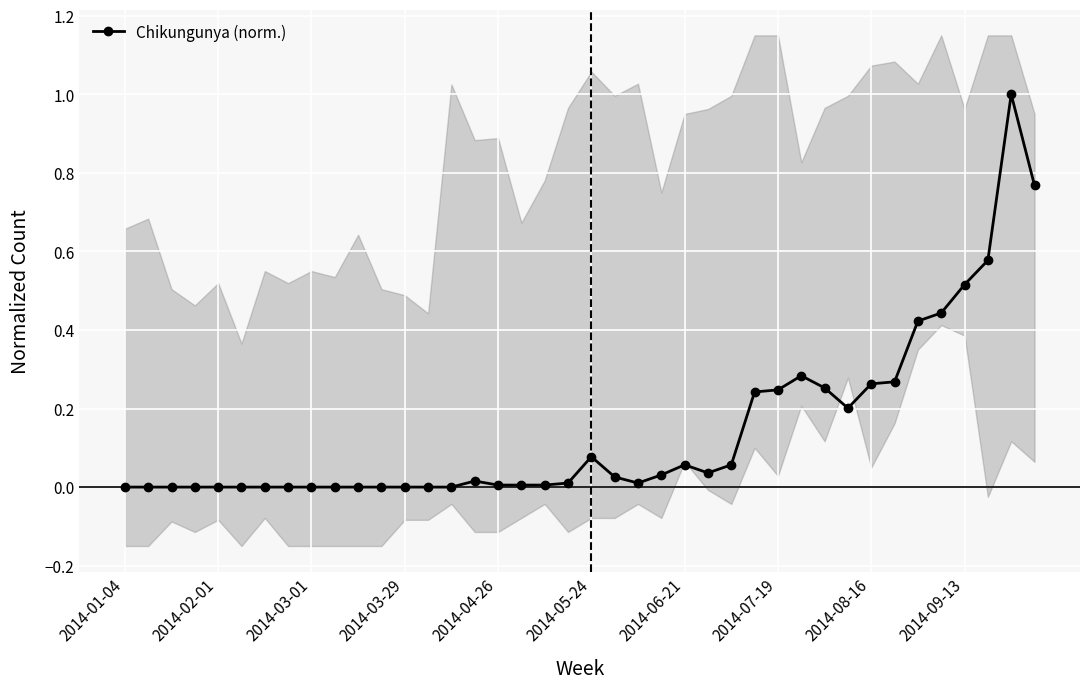

How many series are shown in this chart?

1